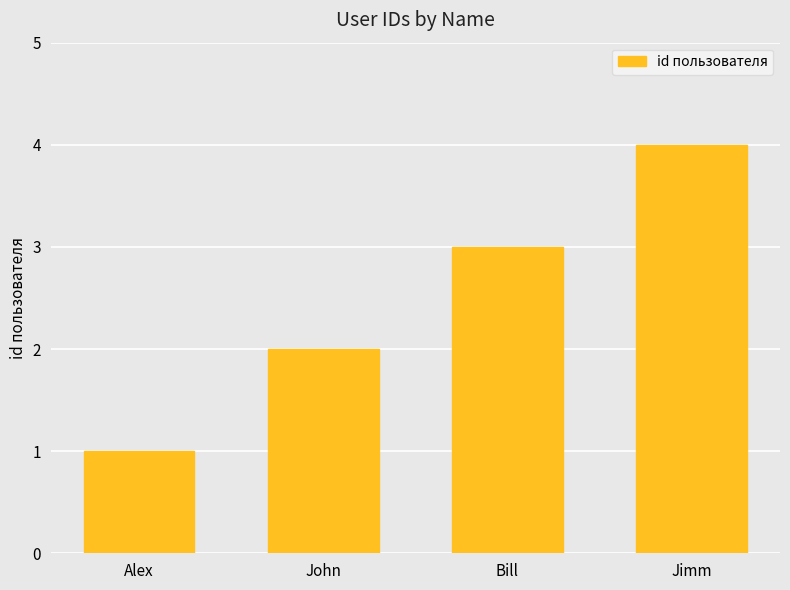

What is the label of the 3rd bar from the right?

John